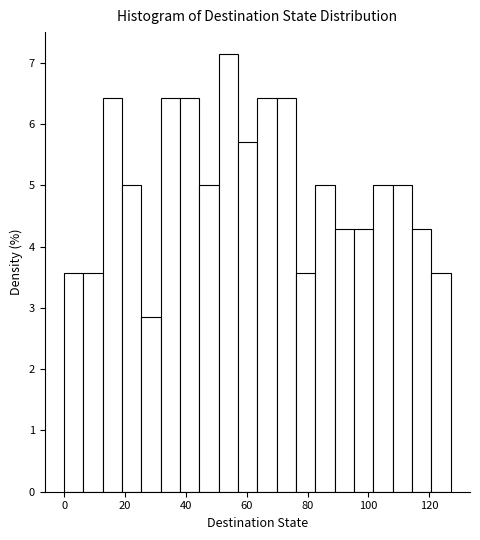

Around what value on the x-axis is the tallest bar? Give the approximate position of its centre, as read against the axis.

54